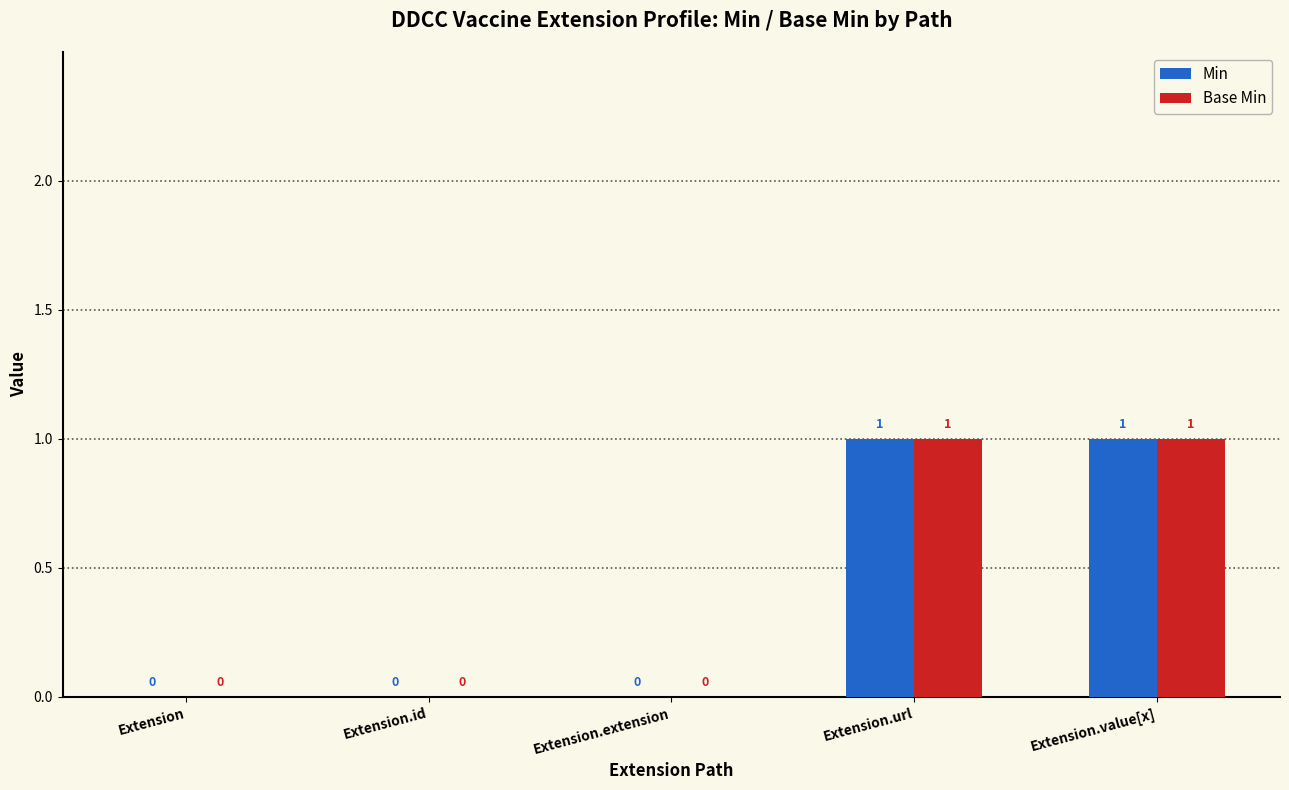

The value of Min at Extension.id is 0. True or false?

True